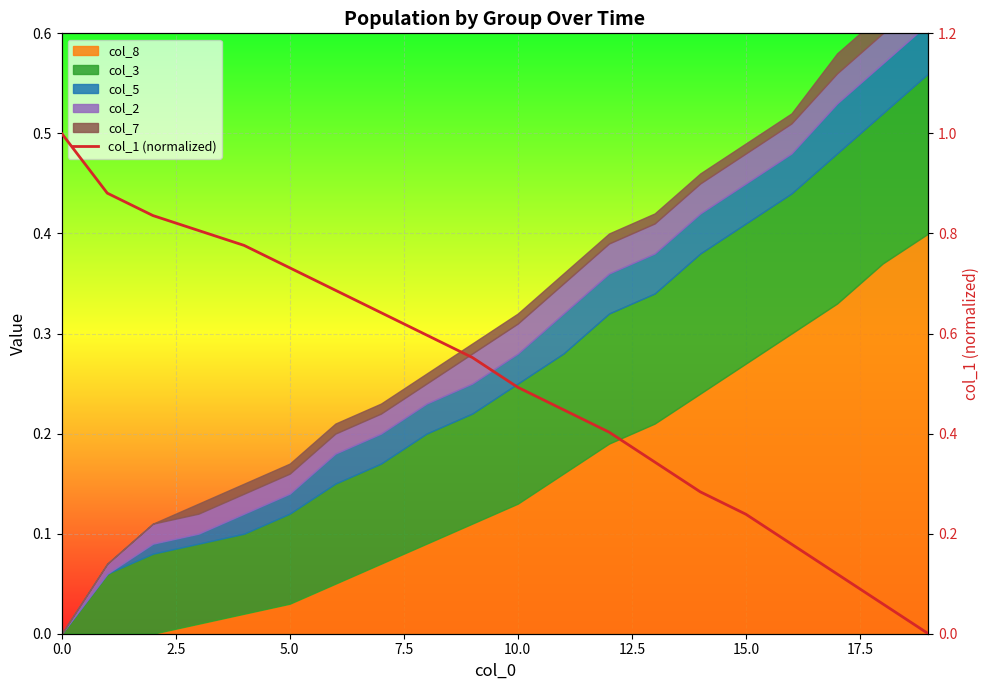

What is the difference between the values at 10 and 7.5?

0.3